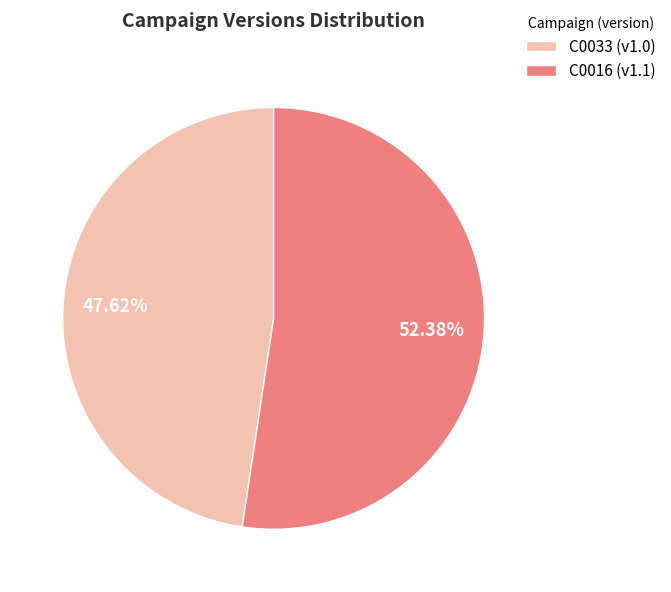

Rank the categories by value from lowest to highest.

C0033, C0016